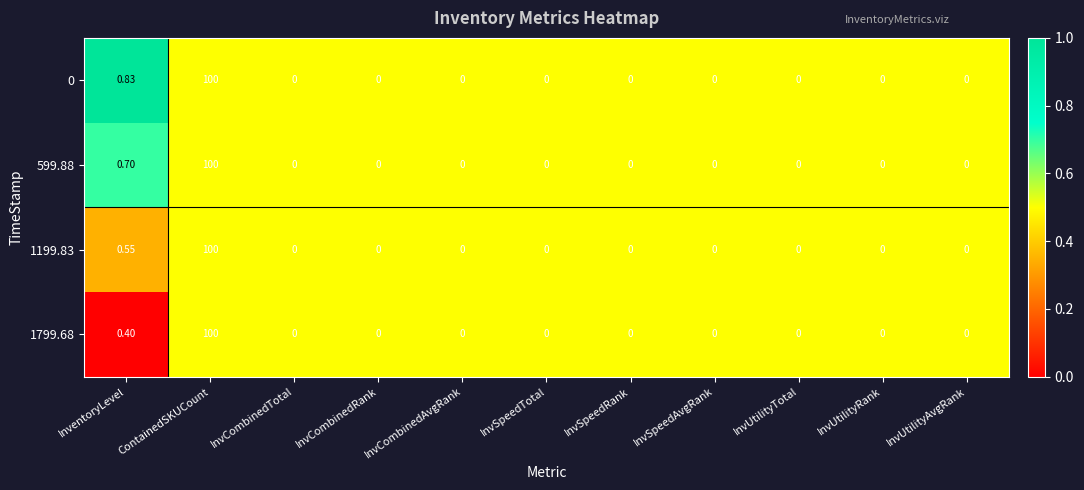

Is the value of 0 at InventoryLevel greater than the value of 1799.68 at InvSpeedAvgRank?

Yes